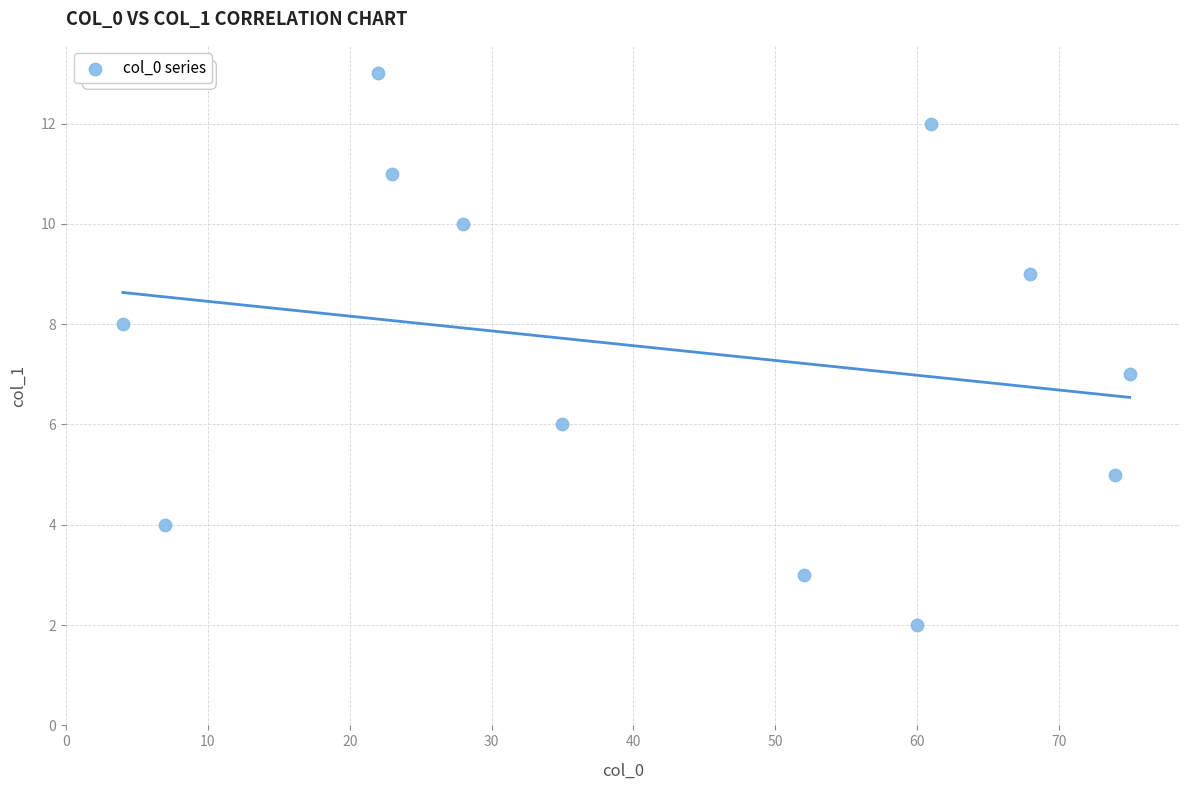

What is the average Y value?

7.5